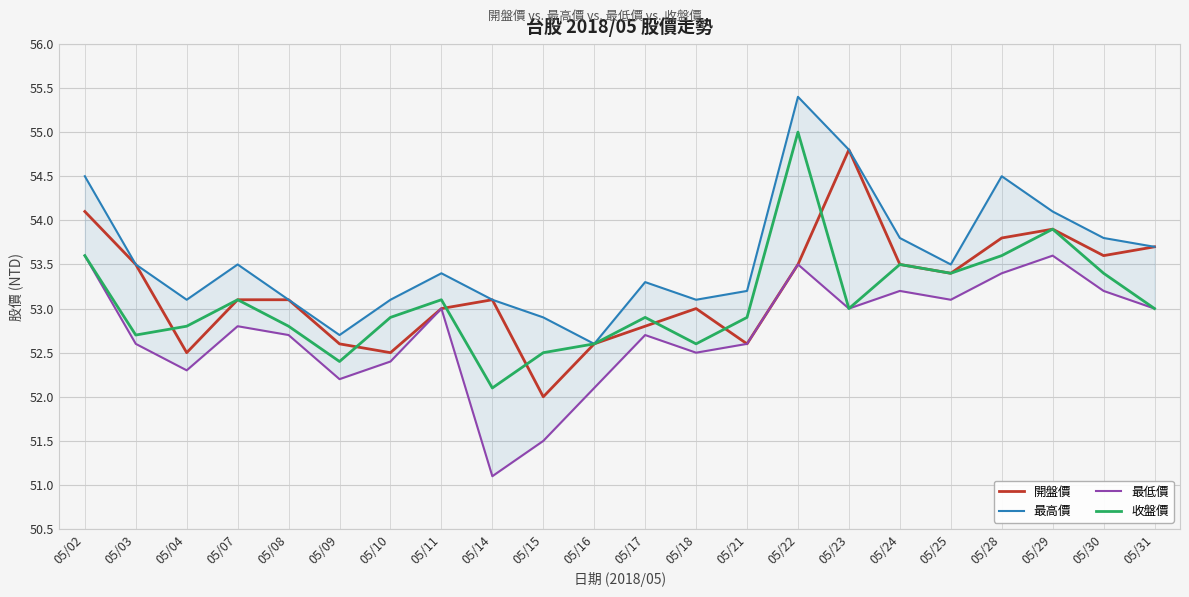

True or false: 最高價 has a value of 13.9 at 05/11.

False